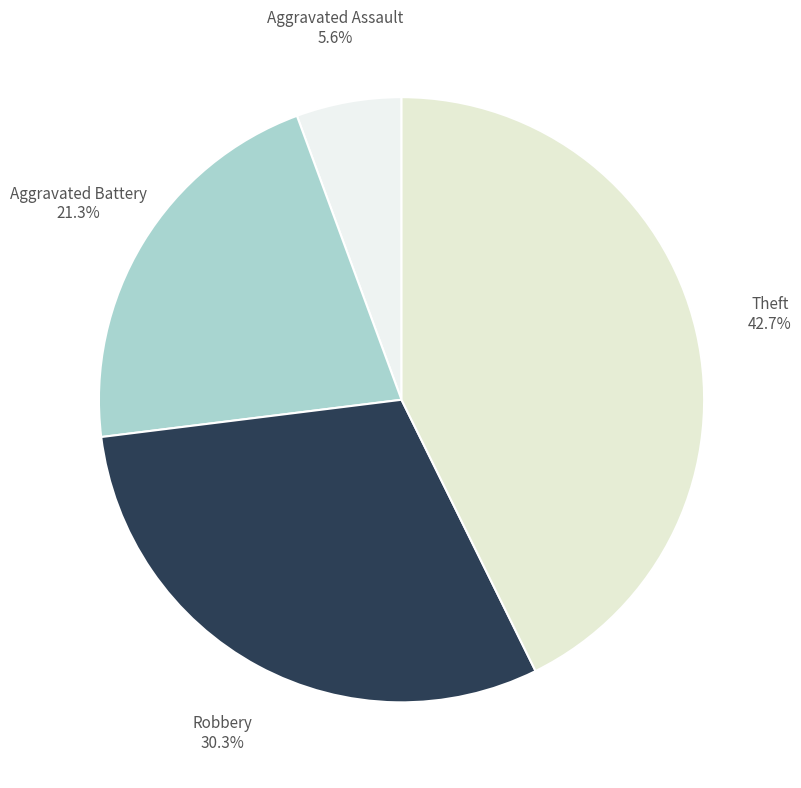

Is there any slice that represents more than half of the pie?

No